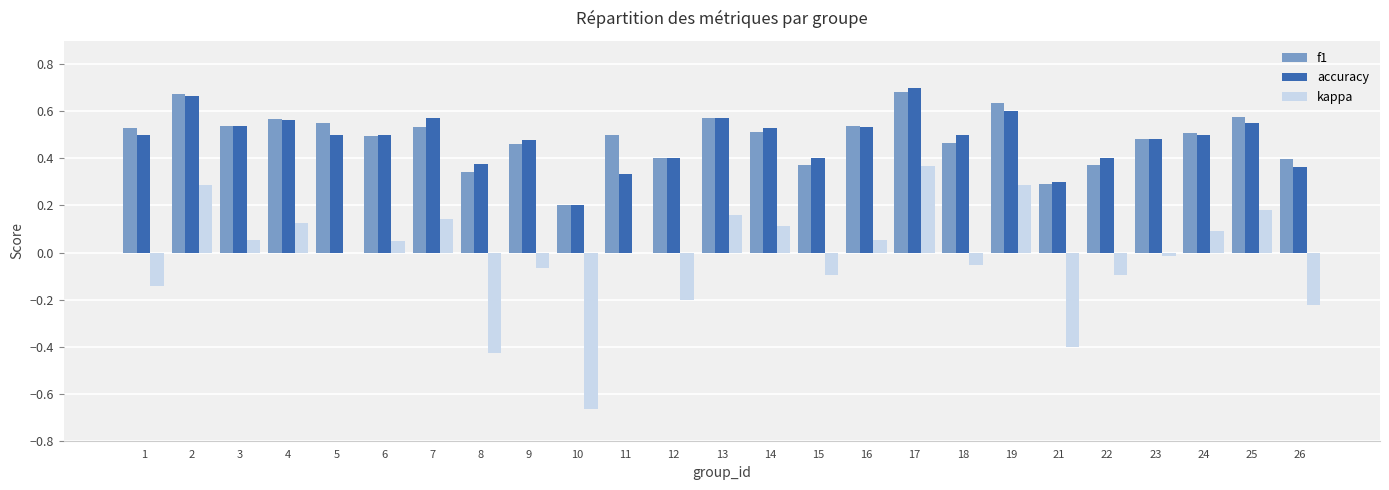

Between 17 and 18, which series saw the biggest shift?

kappa